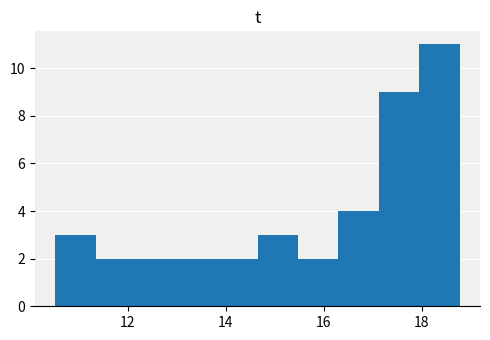

Reading left to right, list every bar in this chart as the range it spans on the x-axis followed by its height. Neither the bar edges nor the heights are printed on the chart, so give them approximately, as read against the axes.

10.6 to 11.4: 3
11.4 to 12.2: 2
12.2 to 13.0: 2
13.0 to 13.8: 2
13.8 to 14.6: 2
14.6 to 15.4: 3
15.4 to 16.4: 2
16.4 to 17.2: 4
17.2 to 18.0: 9
18.0 to 18.8: 11